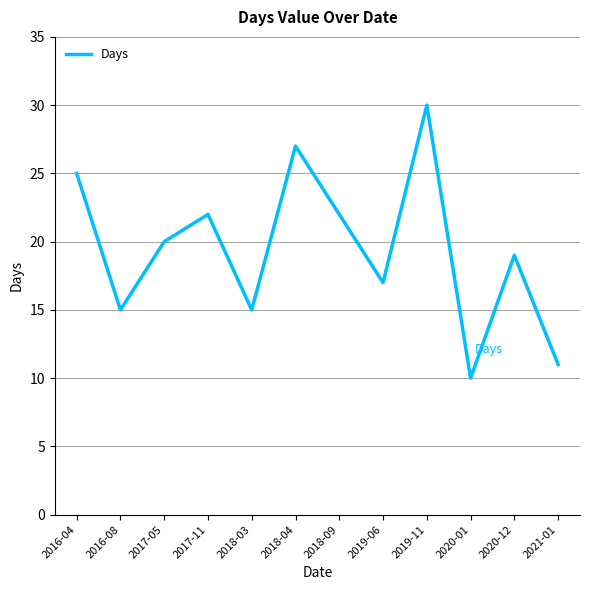

How many lines are shown in the chart?

1